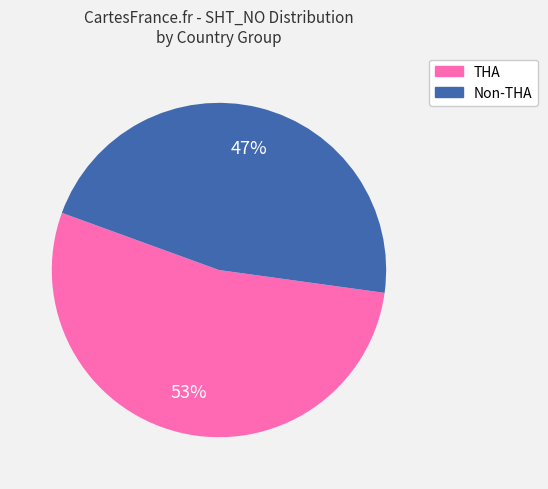

Is the sum of Non-THA and THA greater than half?

Yes